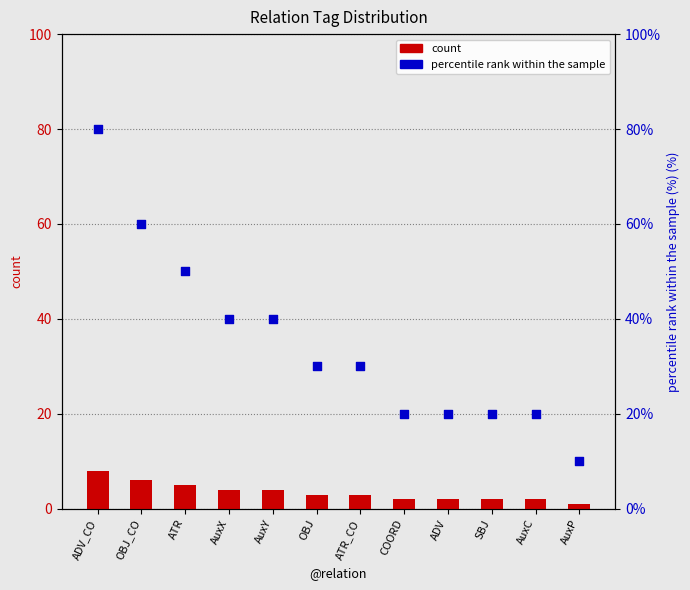

Which series contains the highest Y value?

percentile rank within the sample